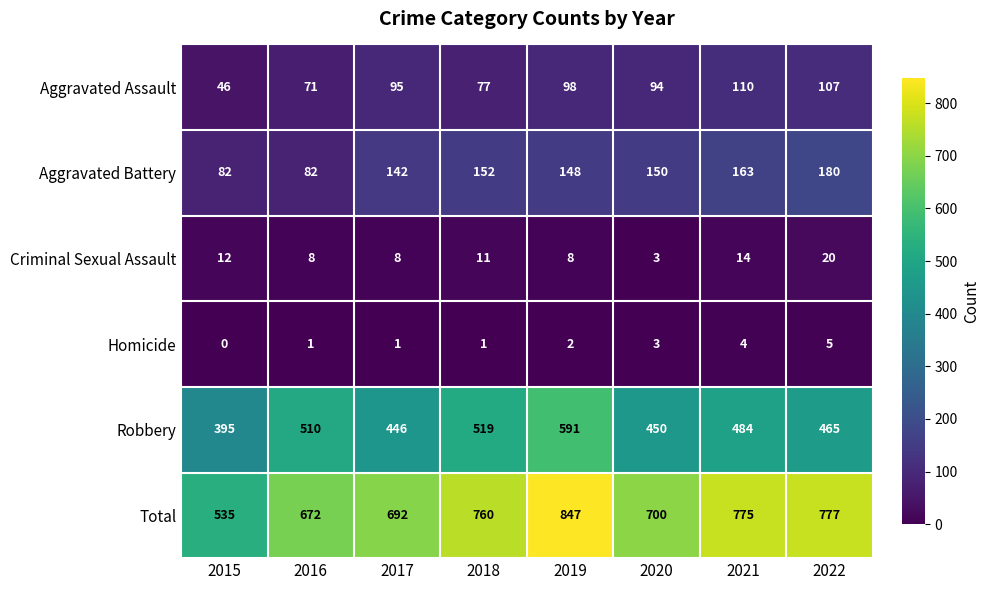

Rank the series by their maximum value, from highest to lowest.

Total, Robbery, Aggravated Battery, Aggravated Assault, Criminal Sexual Assault, Homicide